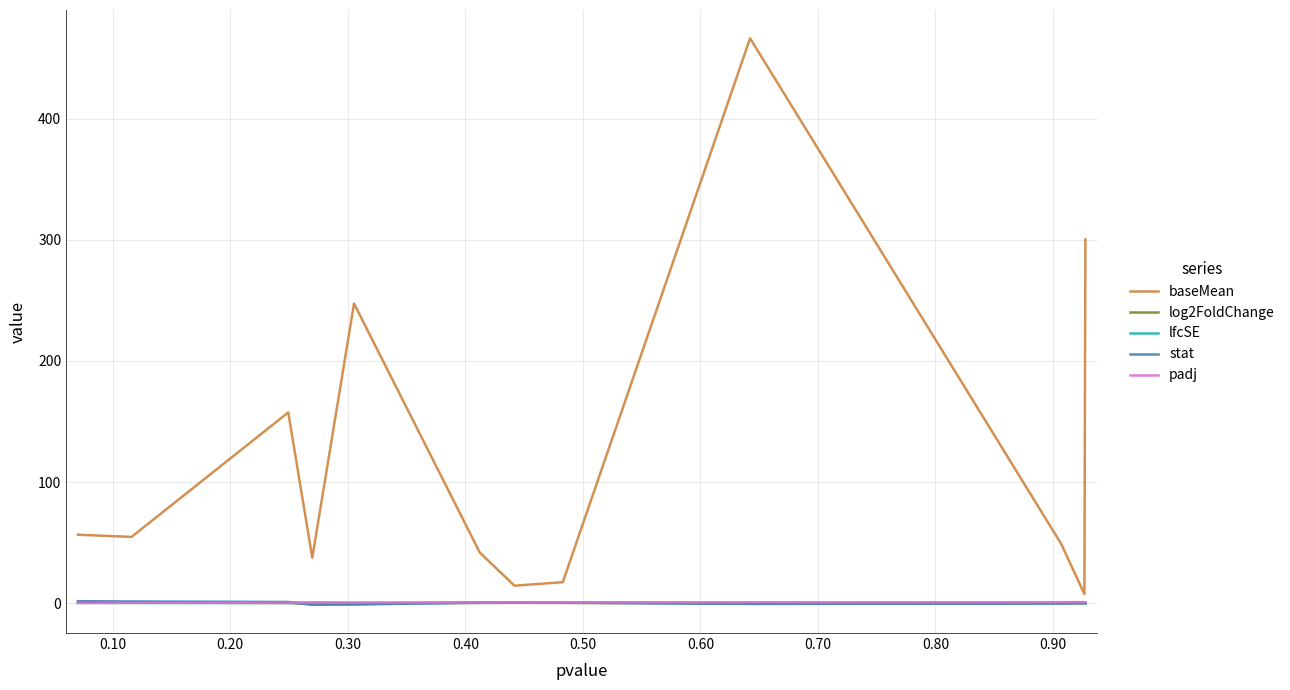

Which series has the widest spread of values?

baseMean